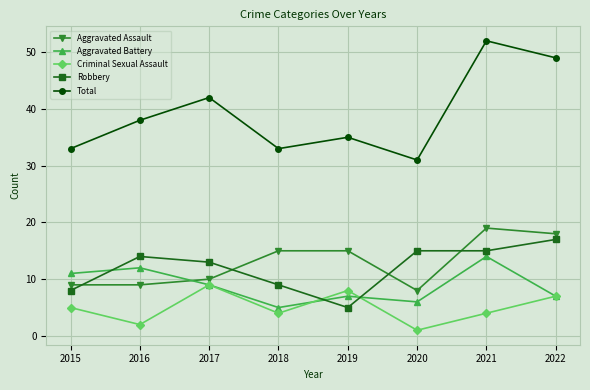

Rank the series by their maximum value, from lowest to highest.

Criminal Sexual Assault, Aggravated Battery, Robbery, Aggravated Assault, Total